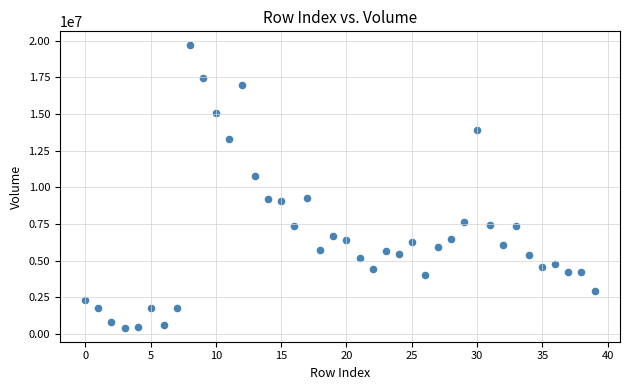

What is the range of Y values (max minus min)?

19222500